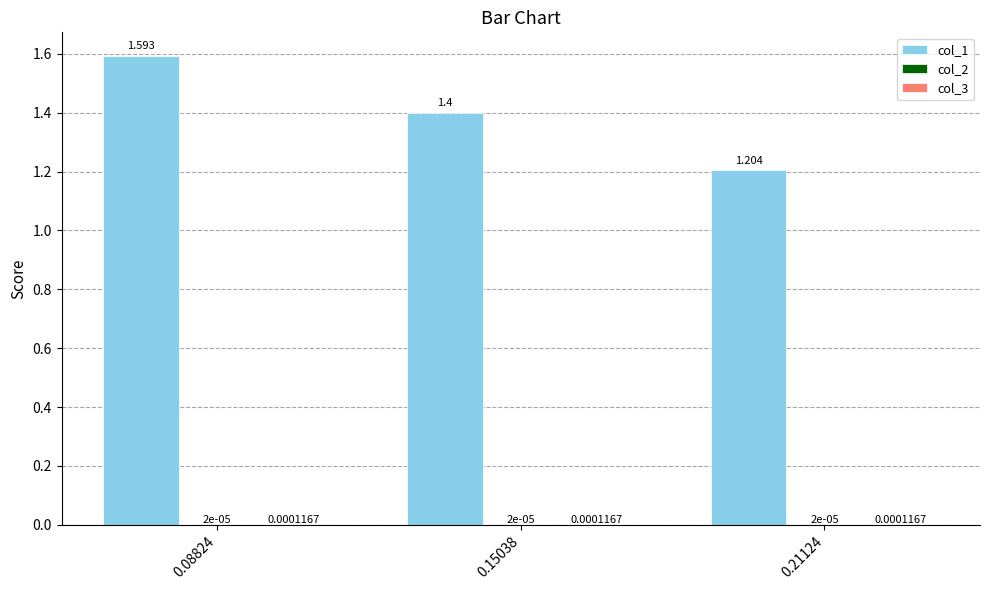

How many distinct data groups are displayed?

3